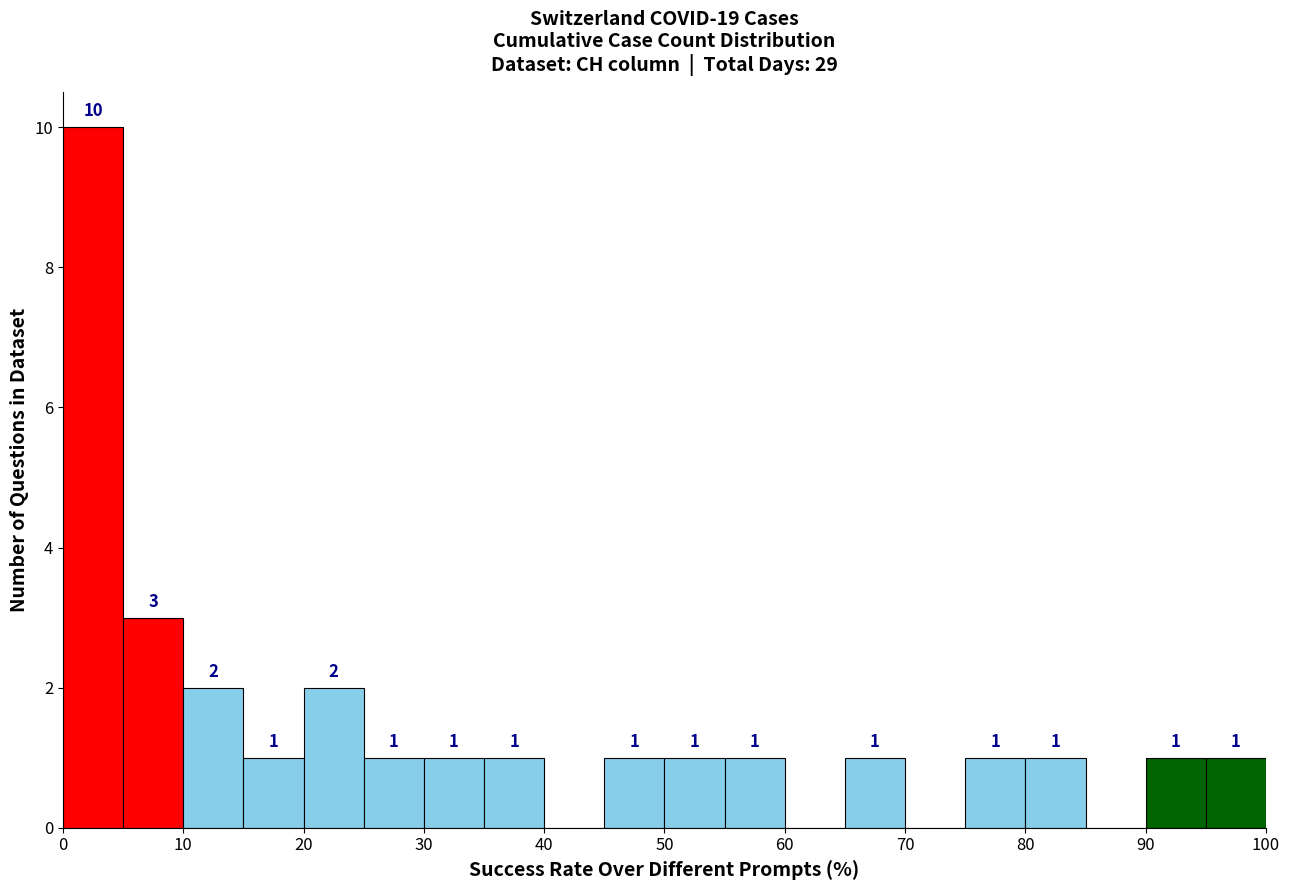

Over which range of the x-axis is the bar tallest?

0 to 5